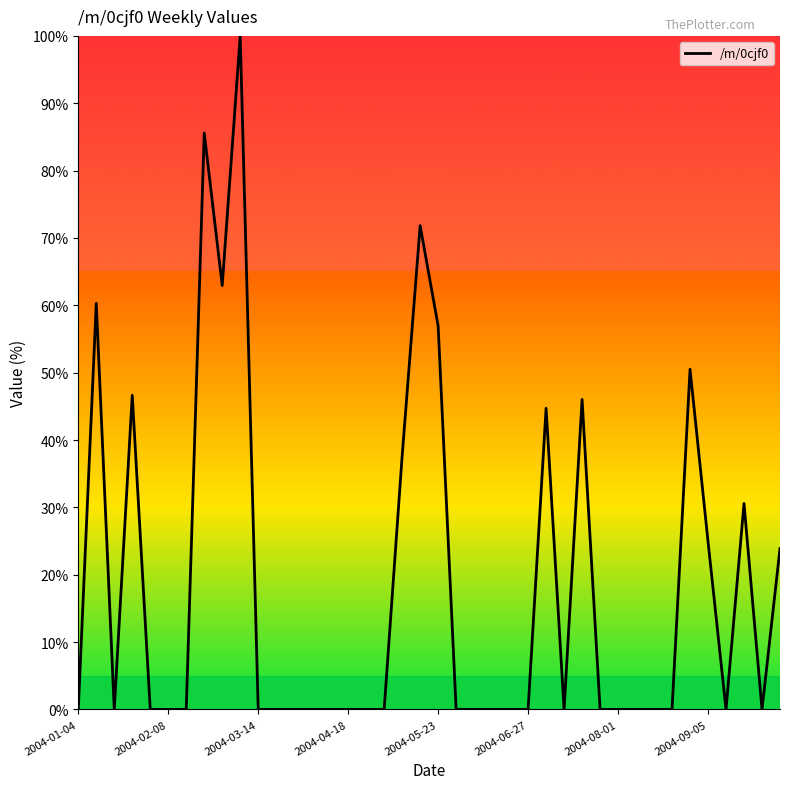

What is the maximum value shown in the chart?

100.0